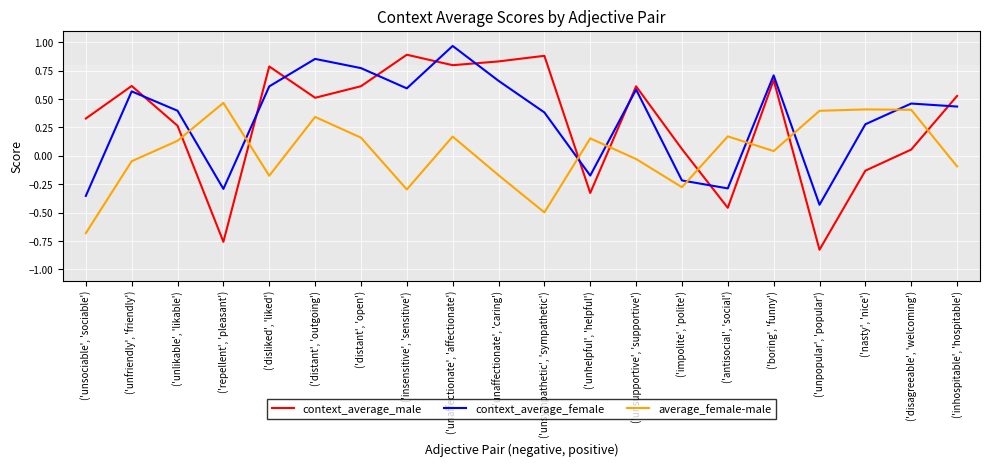

After their last crossing, which series has the higher values: context_average_male or average_female-male?

context_average_male